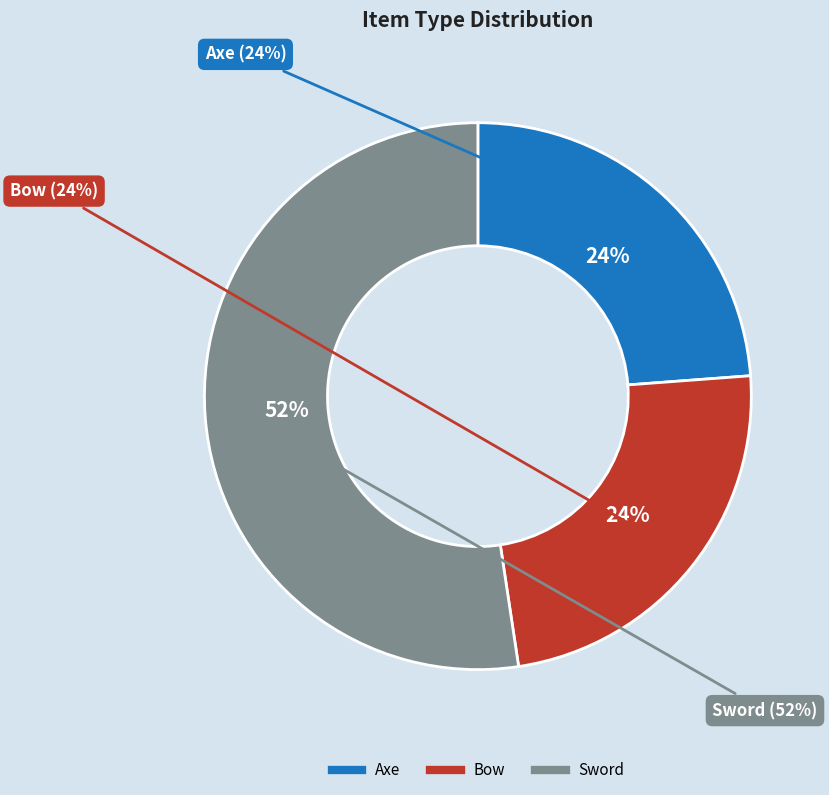

How many segments does this pie chart have?

3